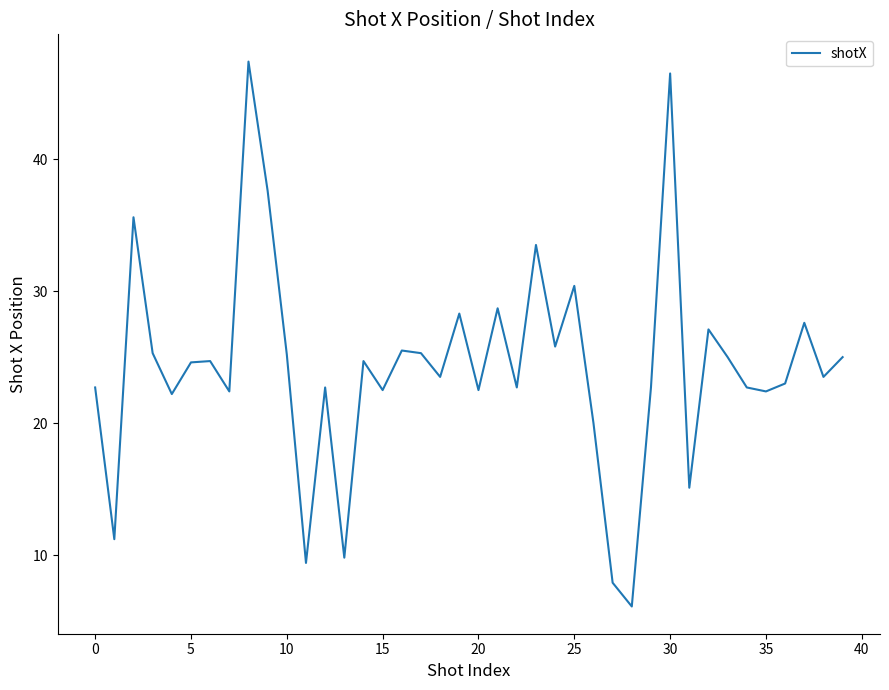

What is the average value?

24.2